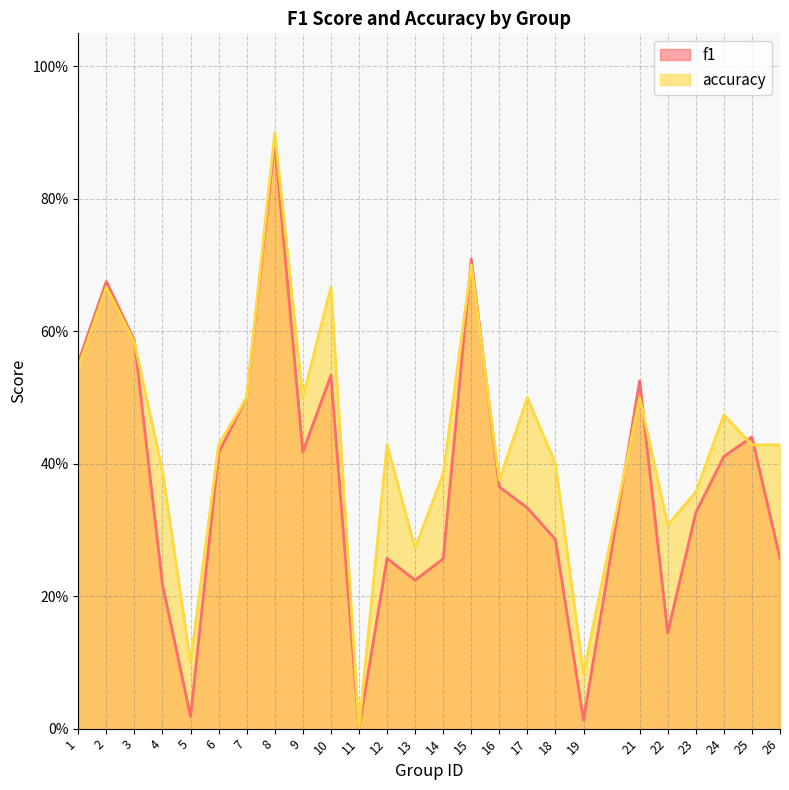

At 15, list the series in order from largest to smallest.

f1, accuracy